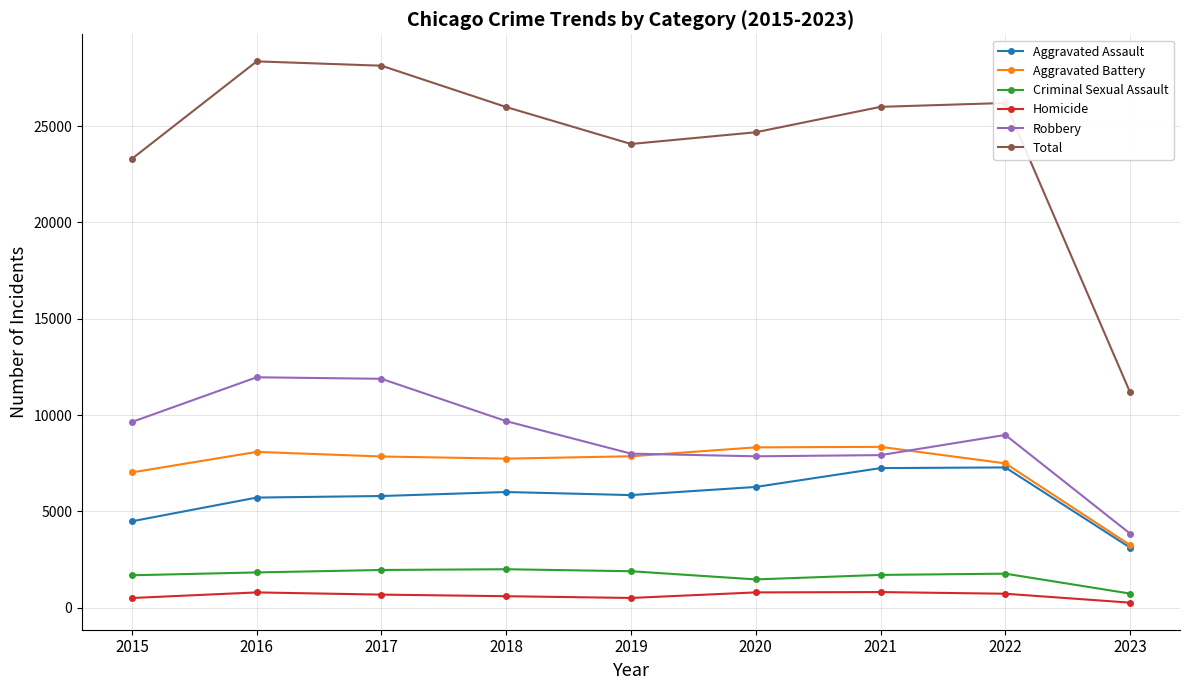

The Aggravated Battery series shows 2968 at 2018. True or false?

False